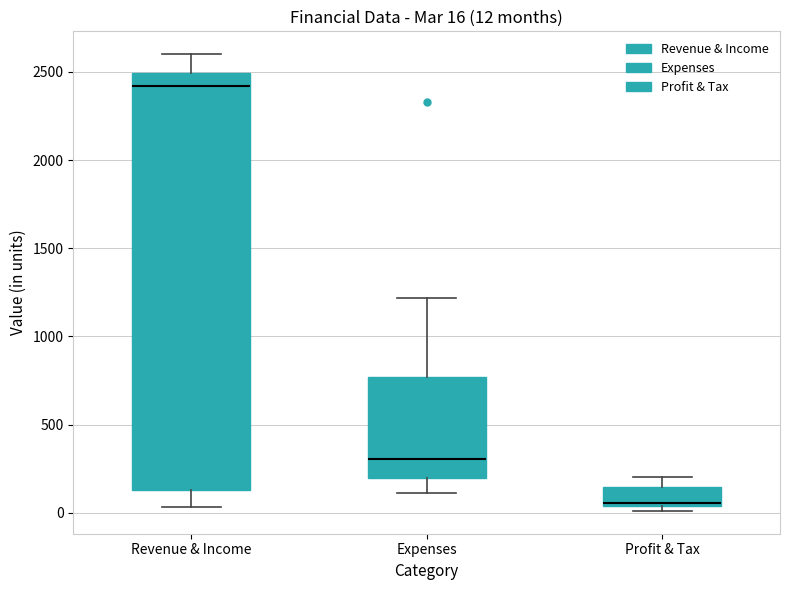

Which box is the tallest, from its lower edge to its upper edge?

Revenue & Income